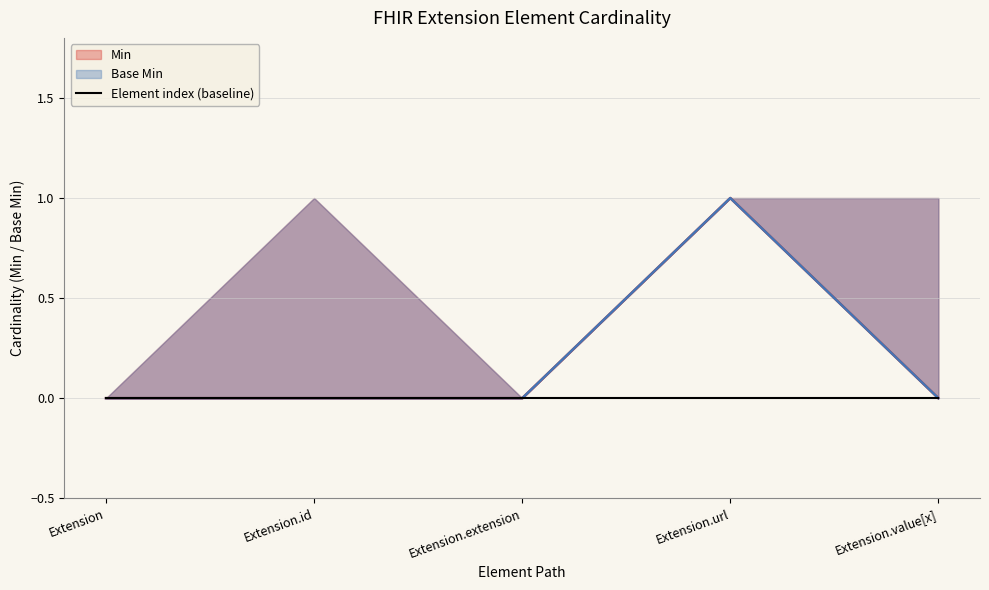

Does the chart have visible grid lines?

Yes